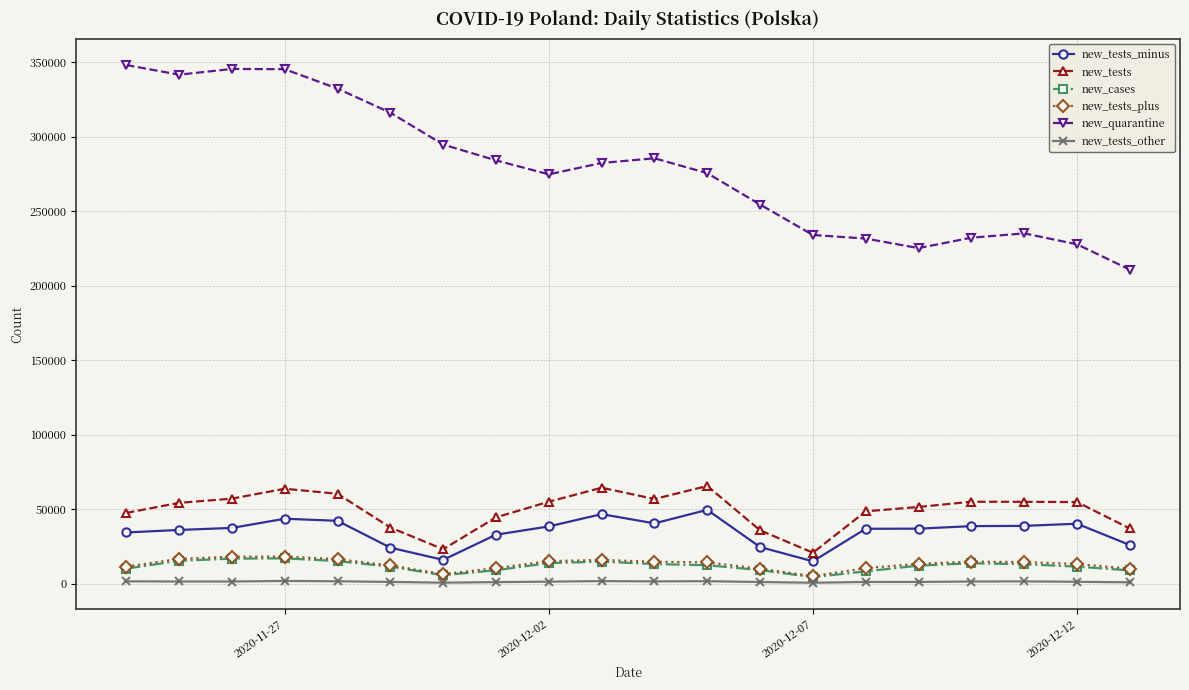

What are all the series names shown in the legend?

new_tests_minus, new_tests, new_cases, new_tests_plus, new_quarantine, new_tests_other